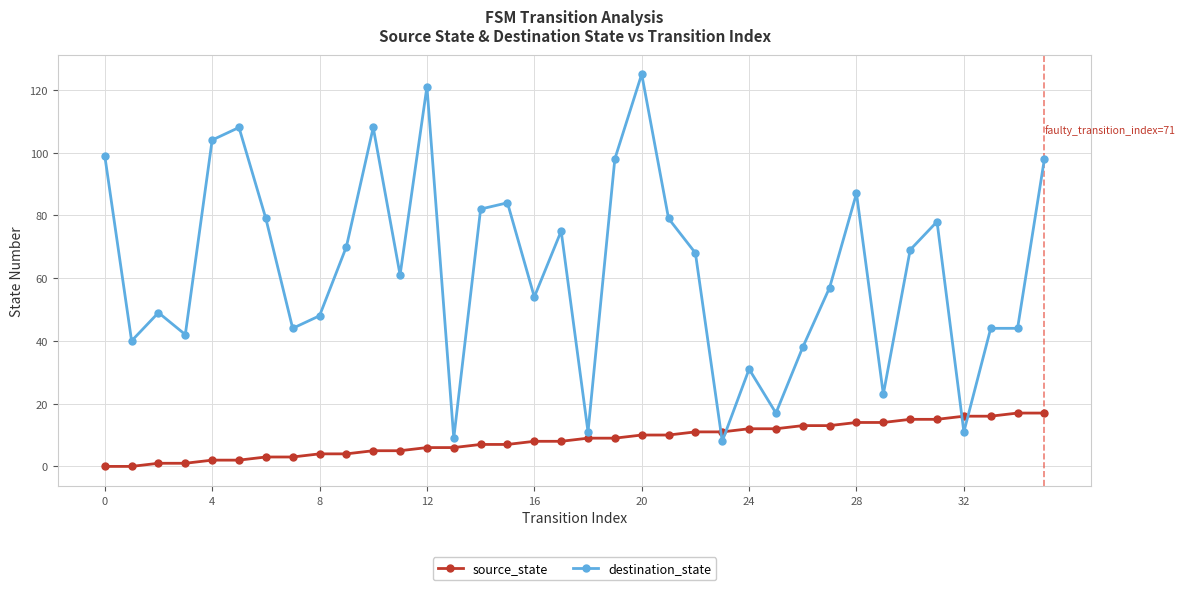

What are all the series names shown in the legend?

source_state, destination_state